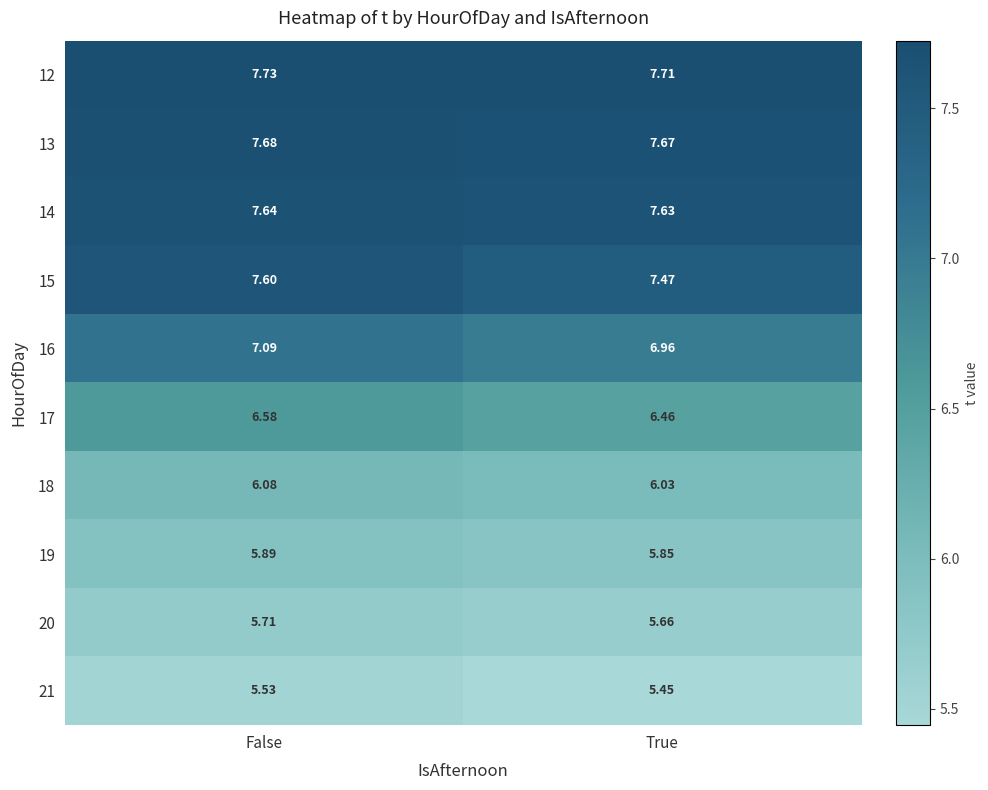

At True, list the series in order from largest to smallest.

12, 13, 14, 15, 16, 17, 18, 19, 20, 21